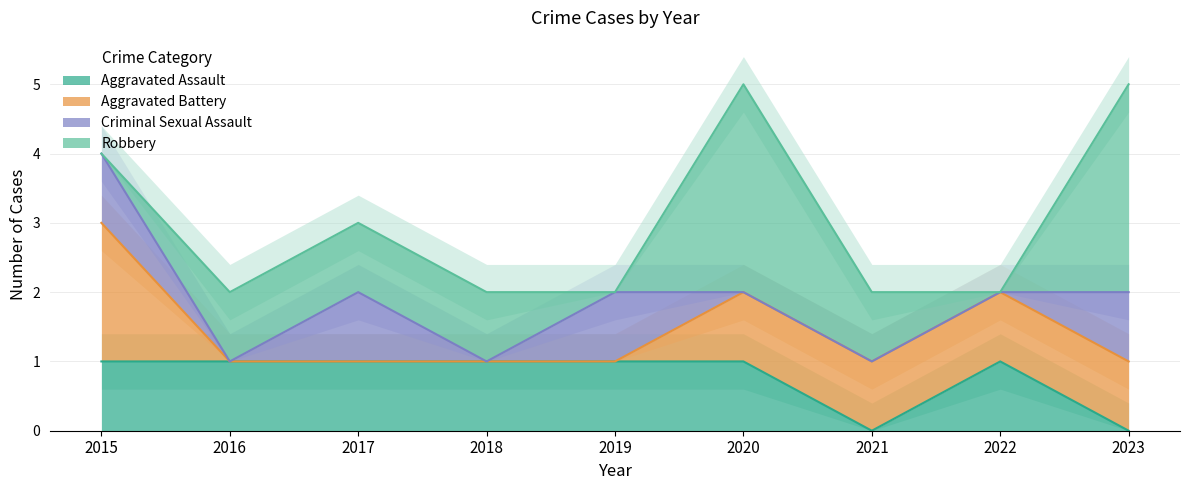

Where is Robbery nearest to the value 1?

2016